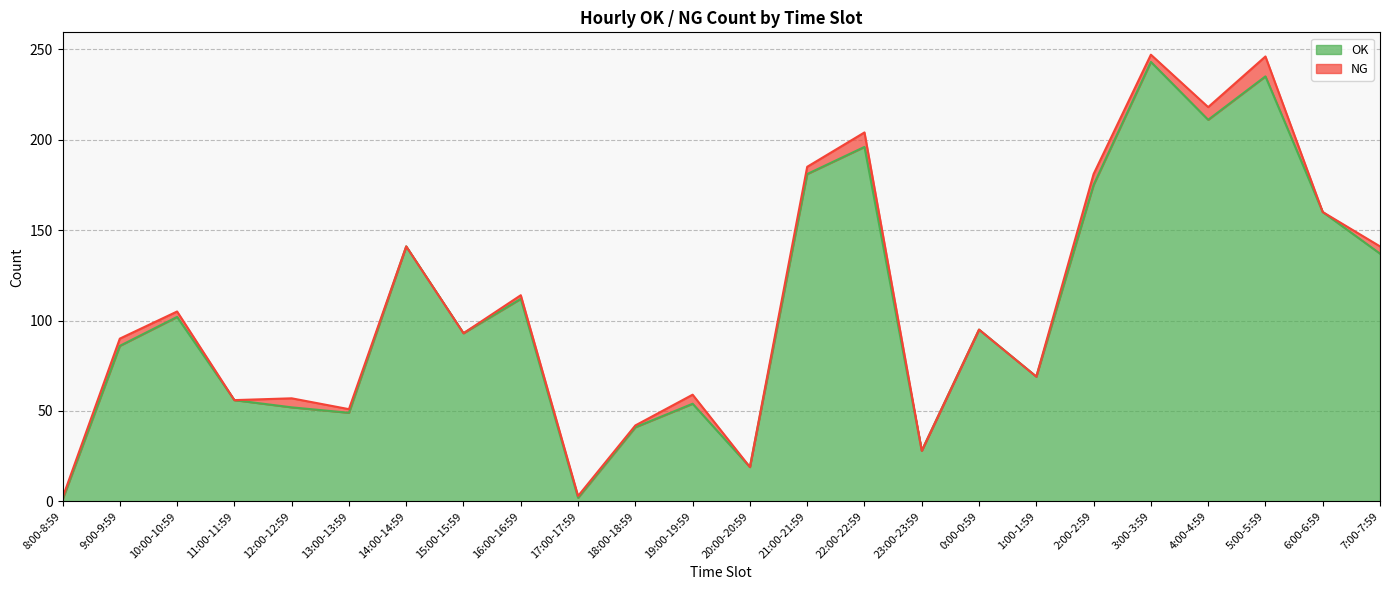

Reading left to right, transcribe all the data shown in this chart.

8:00-8:59=1	9:00-9:59=86	10:00-10:59=102	11:00-11:59=56	12:00-12:59=52	13:00-13:59=49	14:00-14:59=141	15:00-15:59=93	16:00-16:59=112	17:00-17:59=2	18:00-18:59=41	19:00-19:59=54	20:00-20:59=19	21:00-21:59=181	22:00-22:59=196	23:00-23:59=28	0:00-0:59=95	1:00-1:59=69	2:00-2:59=175	3:00-3:59=243	4:00-4:59=211	5:00-5:59=235	6:00-6:59=160	7:00-7:59=137